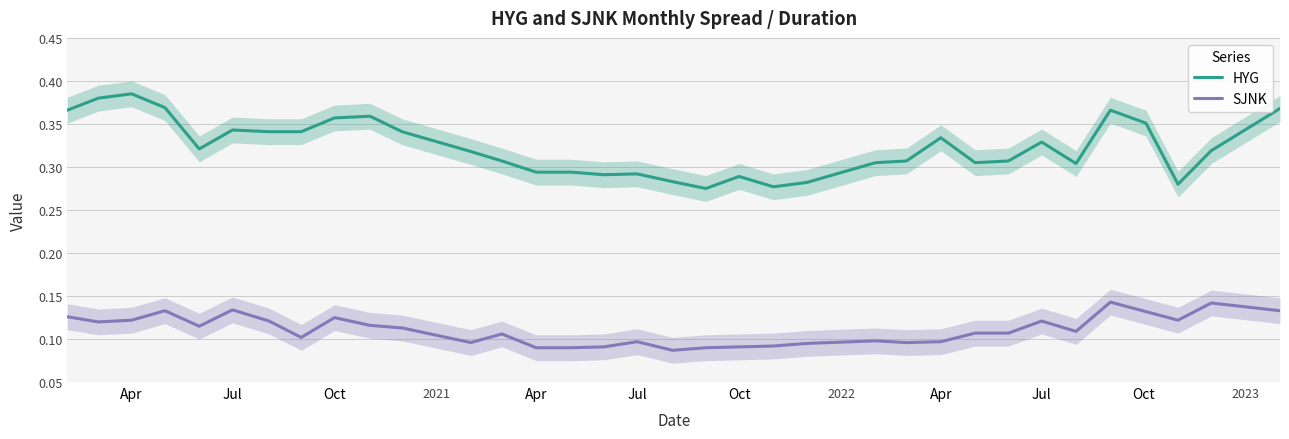

What is the greatest value displayed?

0.4